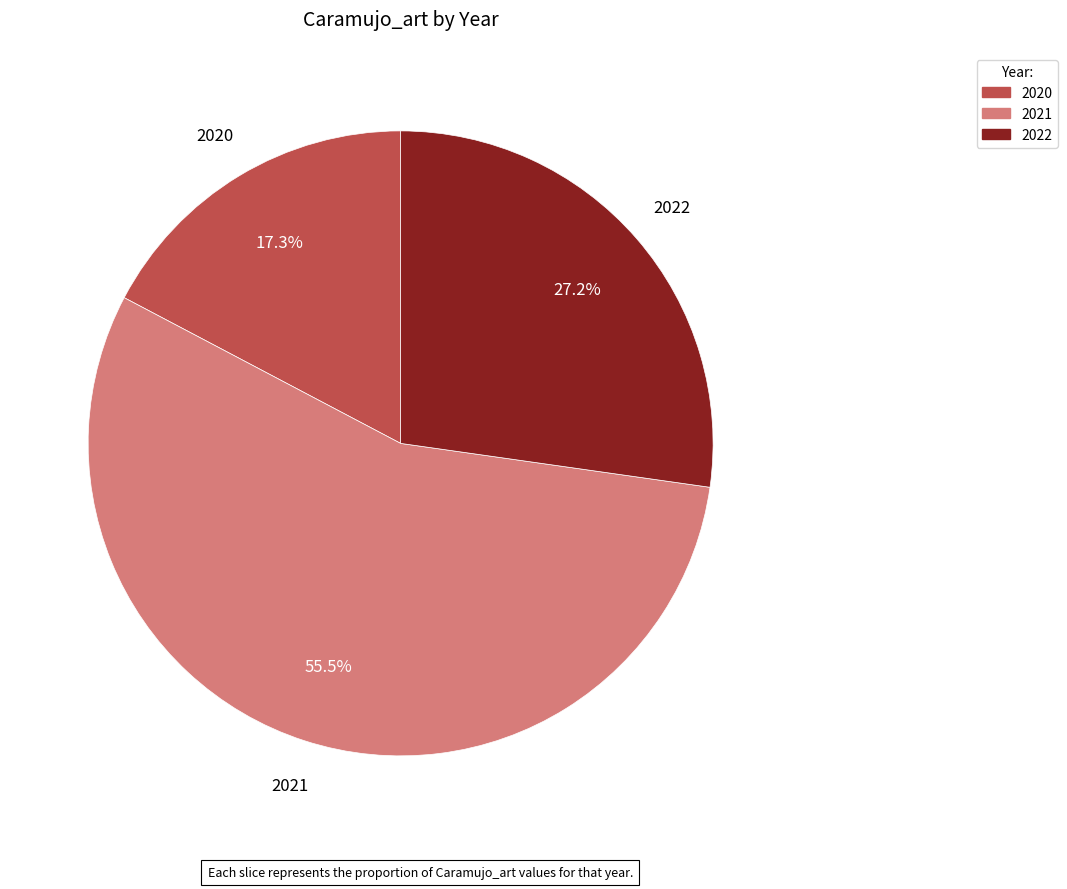

What is the smallest slice in the pie chart?

2020